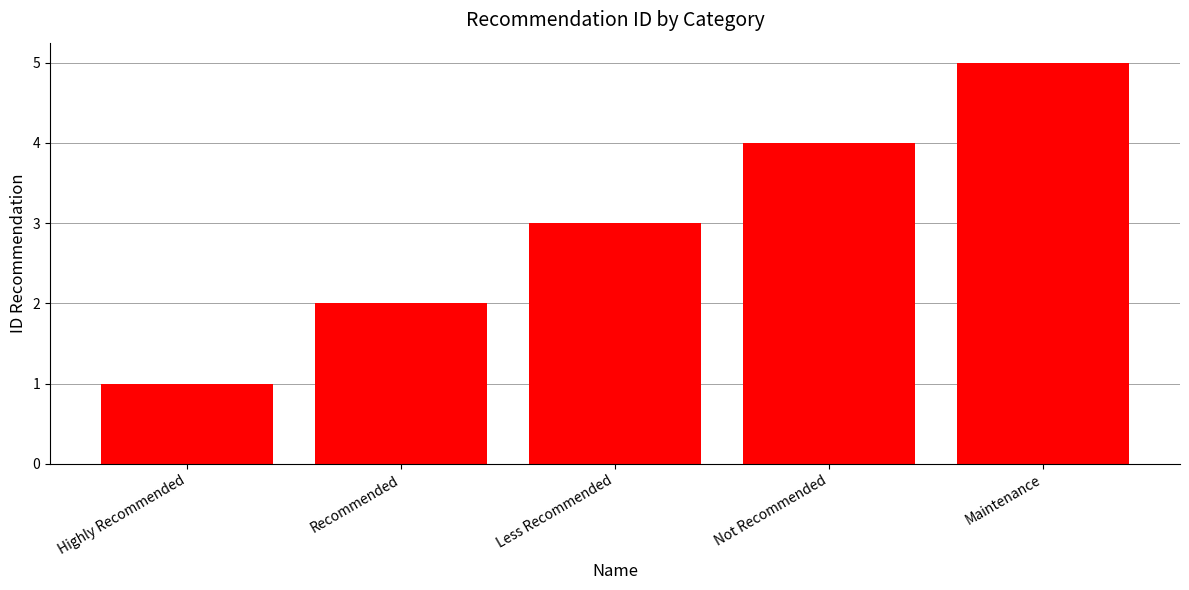

What is the label of the 2nd bar from the right?

Not Recommended